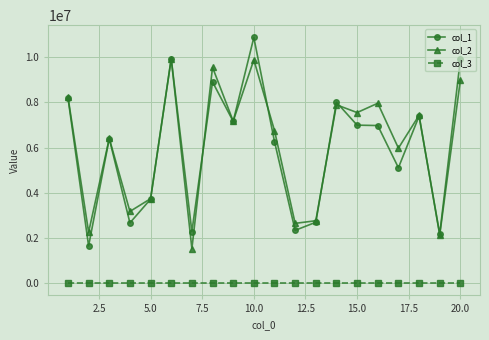

Which series has the largest total across all categories?

col_2